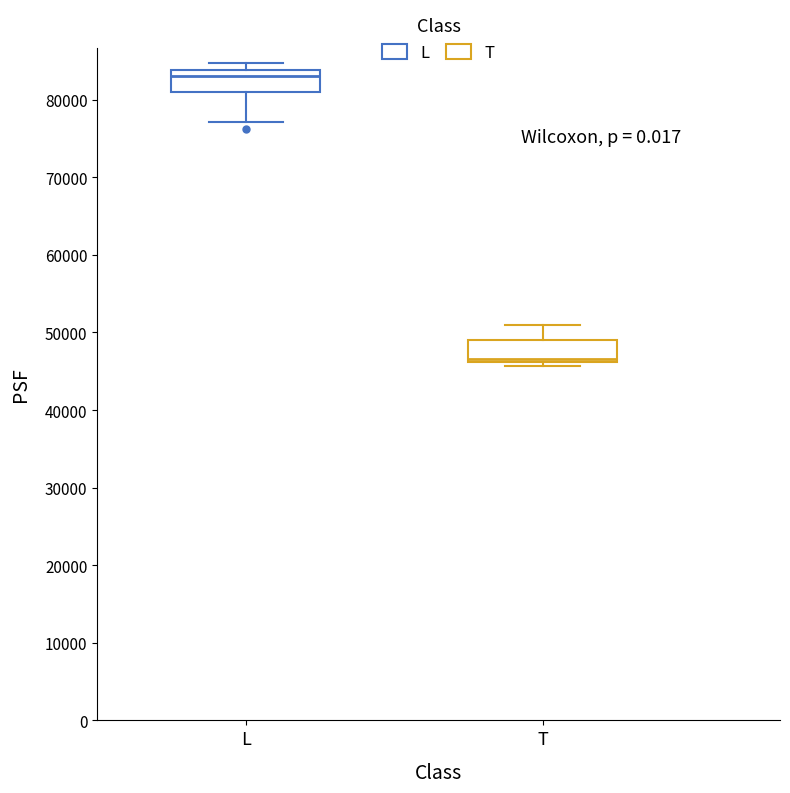

Reading left to right, transcribe this box plot: for each box, give where its median line is, the range the box spans, and where its two whiskers end, as read against the y-axis. The values are not printed on the chart, so give them approximately, as read against the axis.

L: median 83000, box 81000 to 84000, whiskers 77000 to 85000
T: median 47000, box 46000 to 49000, whiskers 46000 (just below the box's lower edge) to 51000